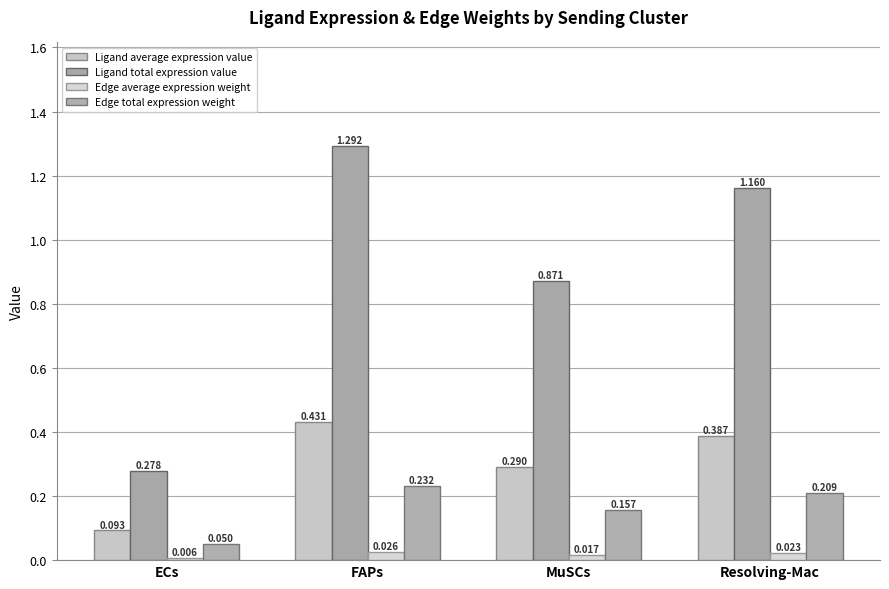

True or false: Edge total expression weight has a value of 0.0 at ECs.

False